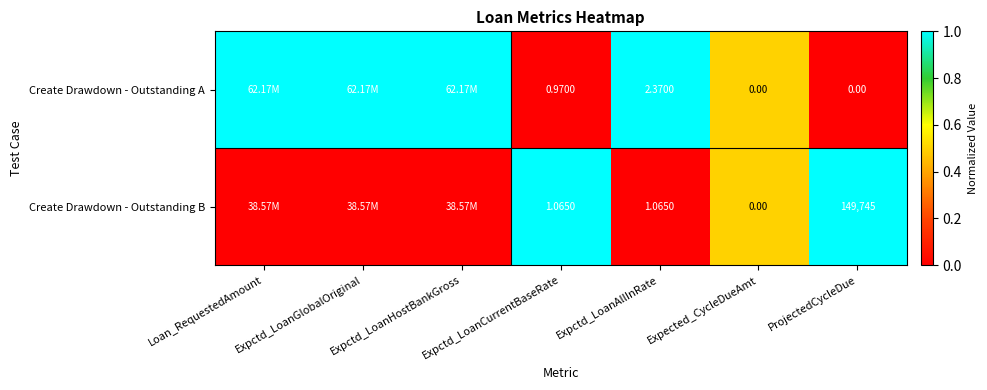

Is the value of Create Drawdown - Outstanding B at Expected_CycleDueAmt greater than the value of Create Drawdown - Outstanding A at Expctd_LoanAllInRate?

No